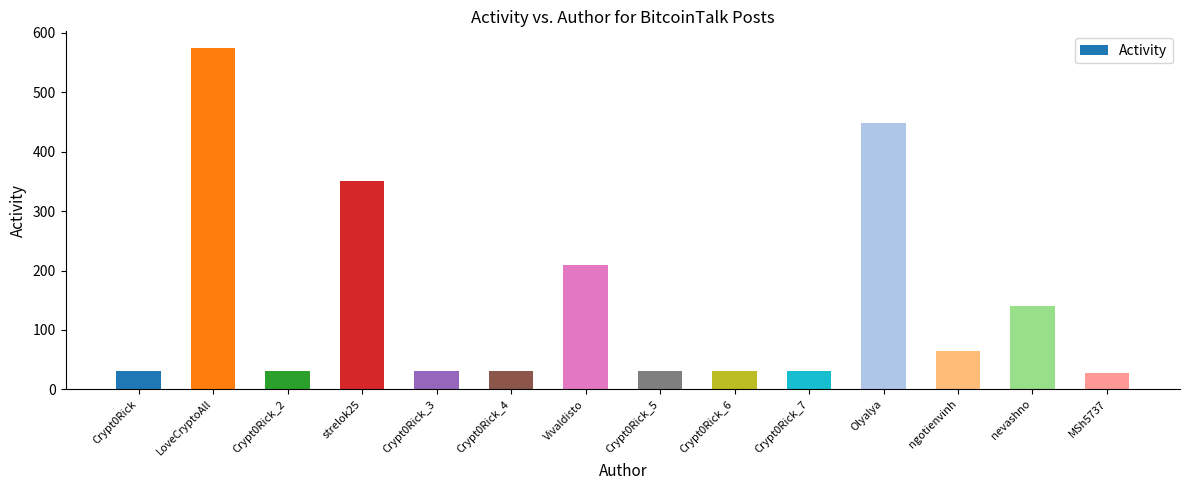

How many bars are there in total?

14